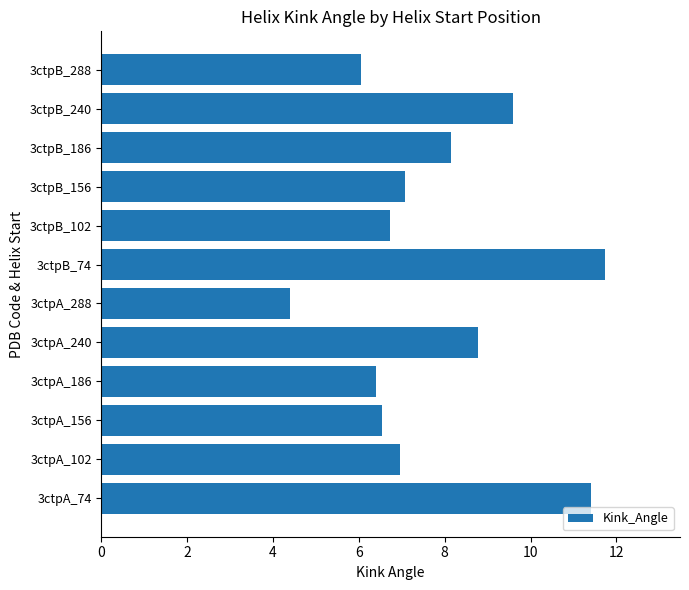

How many series are shown in this chart?

1